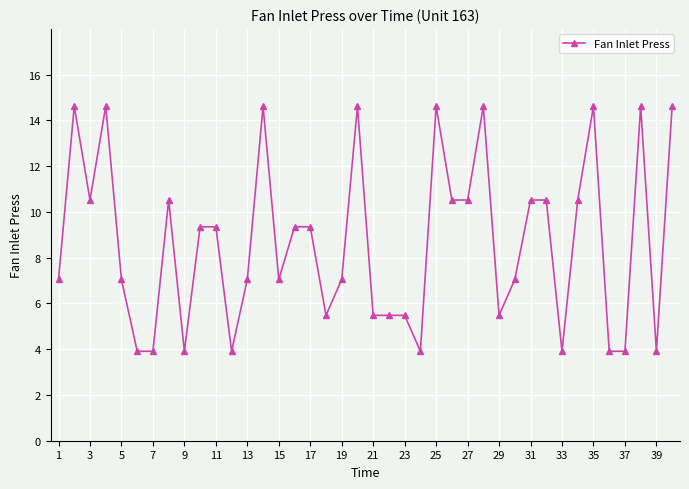

What is the smallest value displayed?

3.9